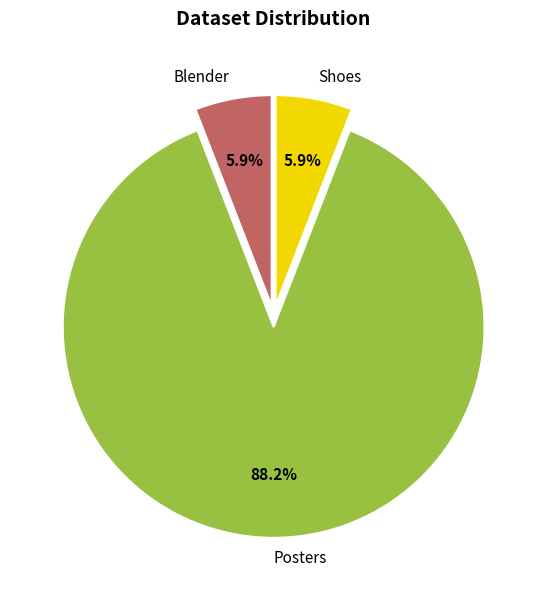

Is it true that Blender is 1% of the pie?

False